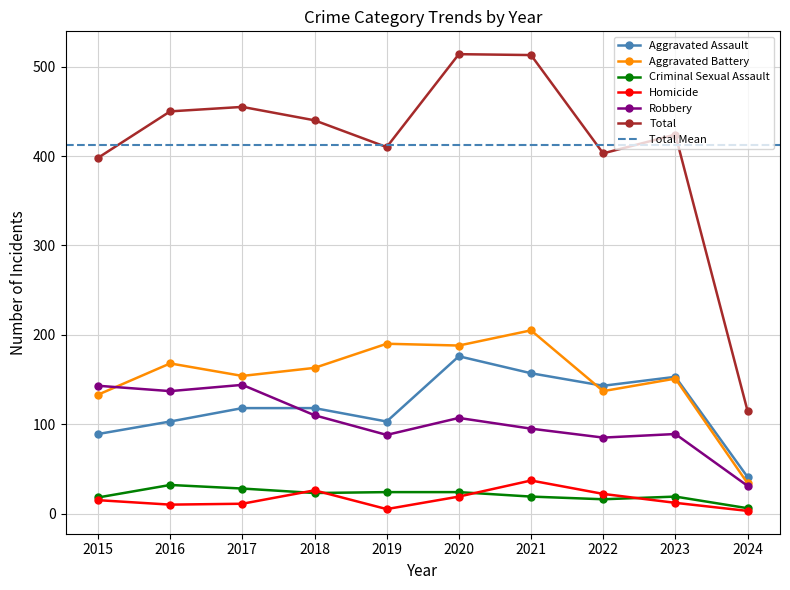

How many values in the Aggravated Battery series exceed 163?

4